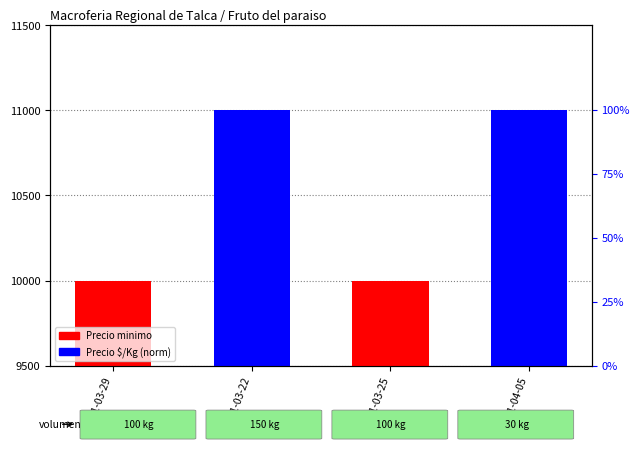

Which series changed the most between 2021-03-22 and 2021-03-25?

Precio $/Kg (norm)